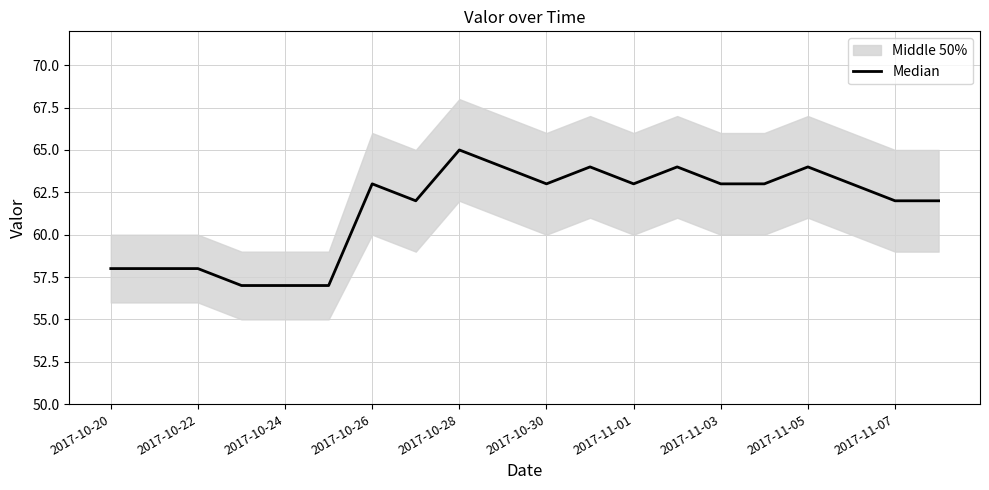

The chart shows a value of 63 at 2017-10-30. True or false?

True